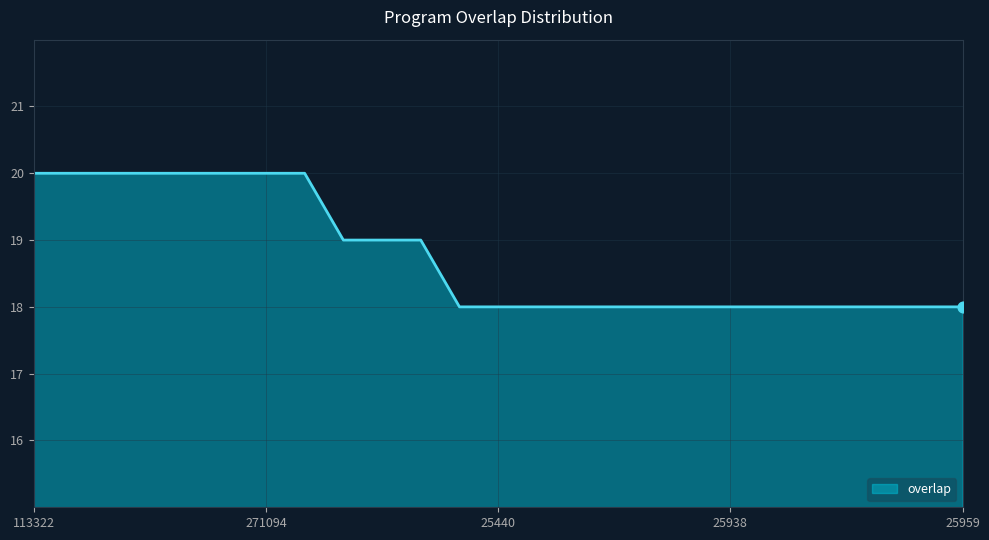

What is the smallest value displayed?

18